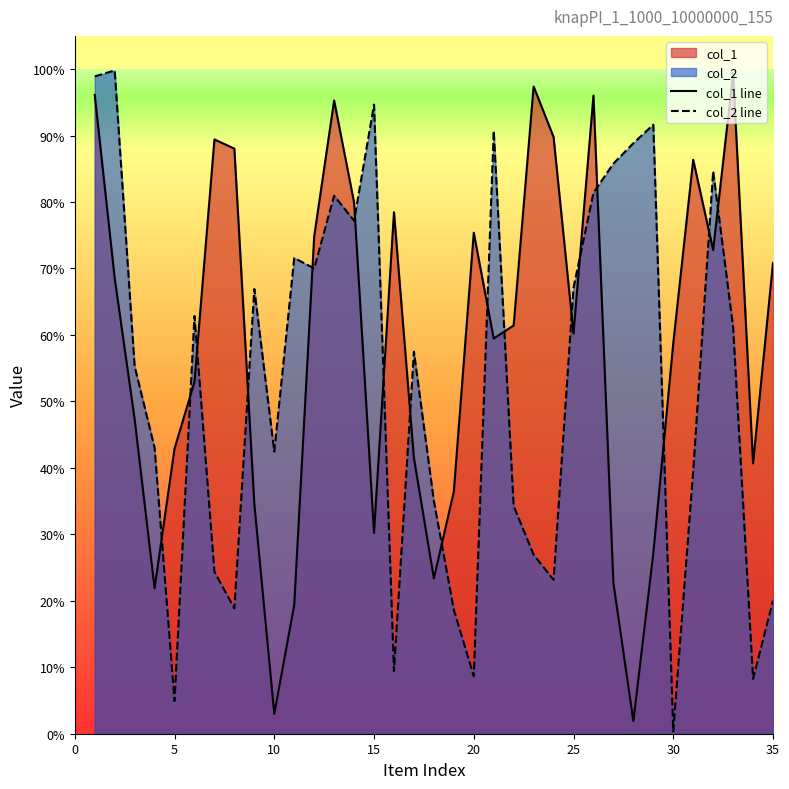

In col_2 line, how many points are higher than both neighbors (excluding endpoints)?

10